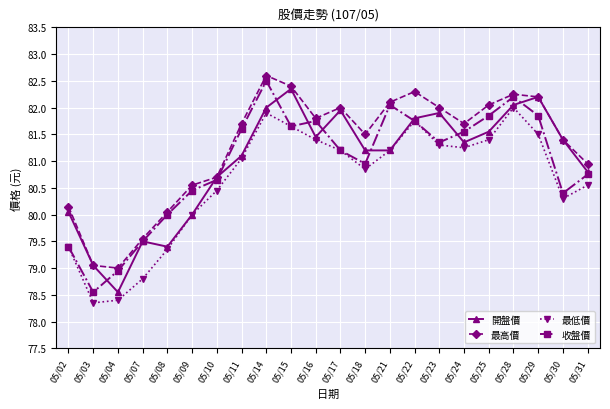

What are all the series names shown in the legend?

開盤價, 最高價, 最低價, 收盤價